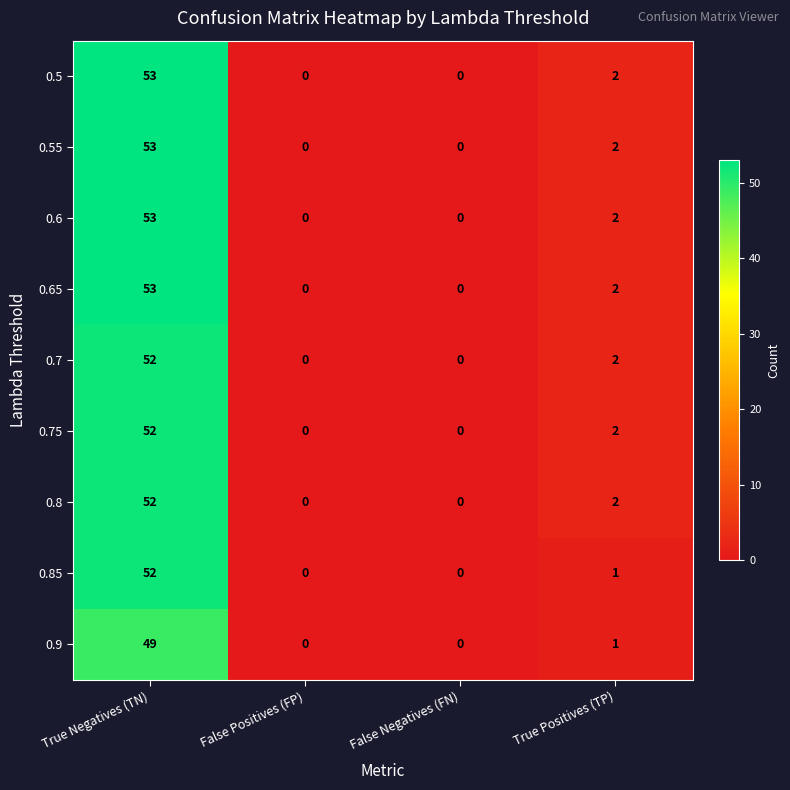

Is it true that 0.55 equals 0 at False Negatives (FN)?

True